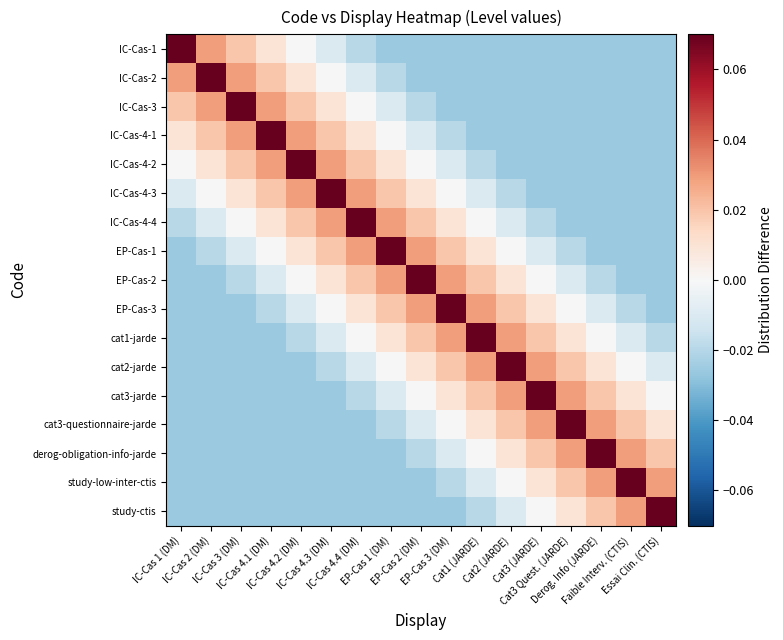

At how many categories does at least one series exceed 0?

17